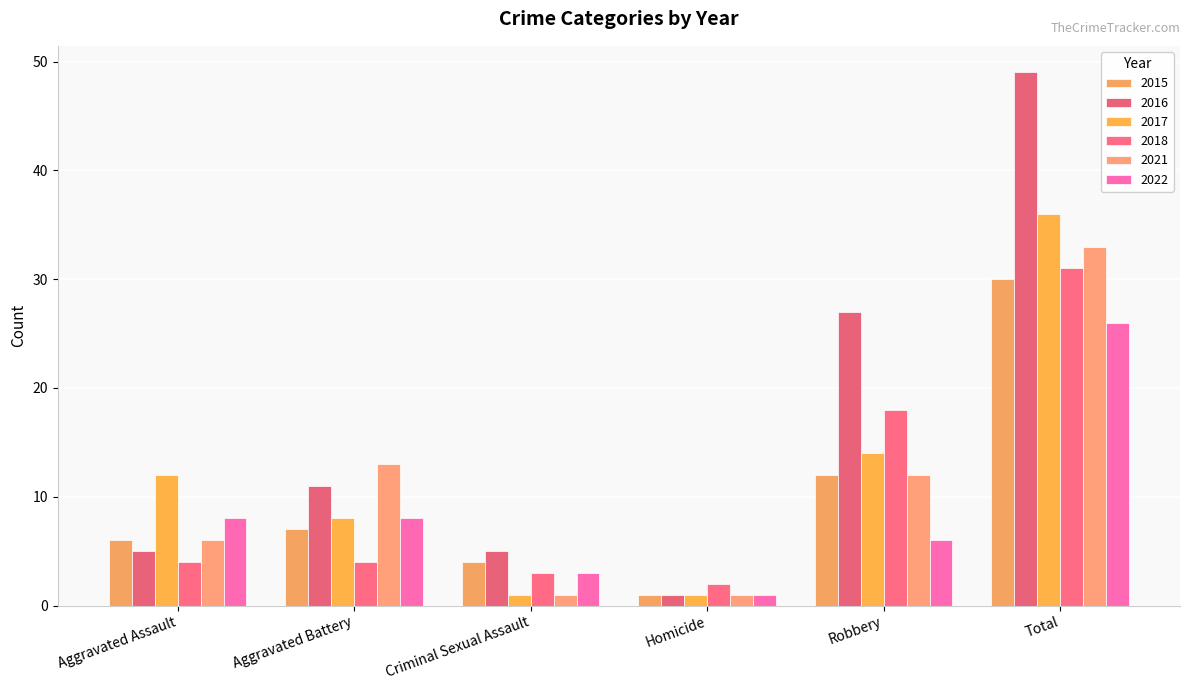

What is the sum of the 2017 values at Aggravated Assault and Homicide?

13